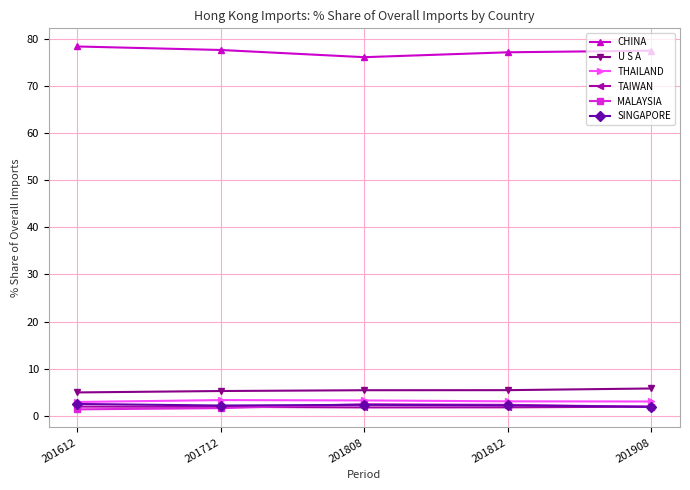

Is it true that U S A equals 5.3 at 201712?

True